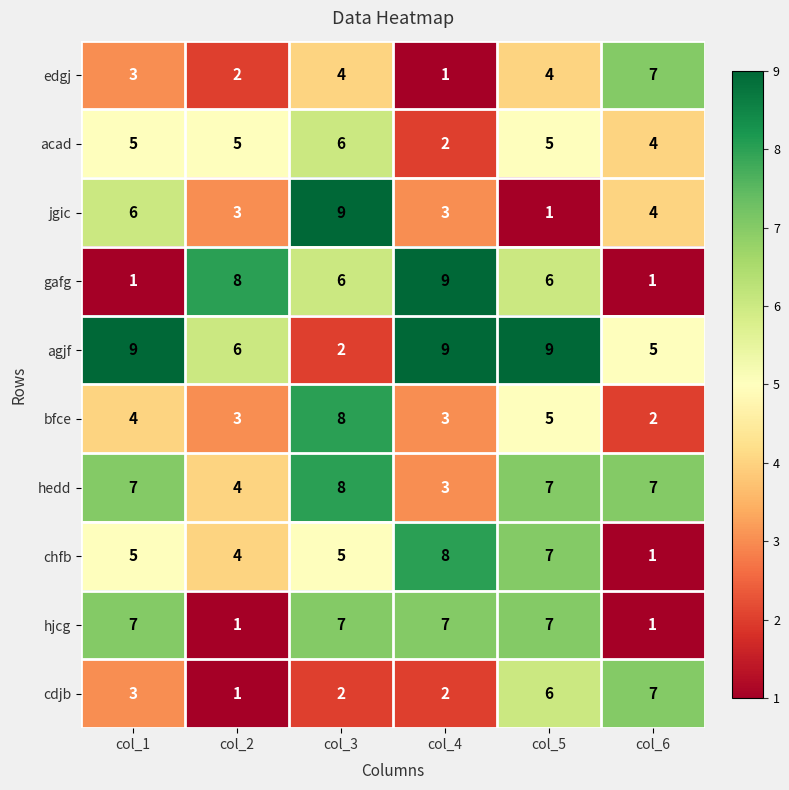

True or false: acad has a value of 1 at col_4.

False